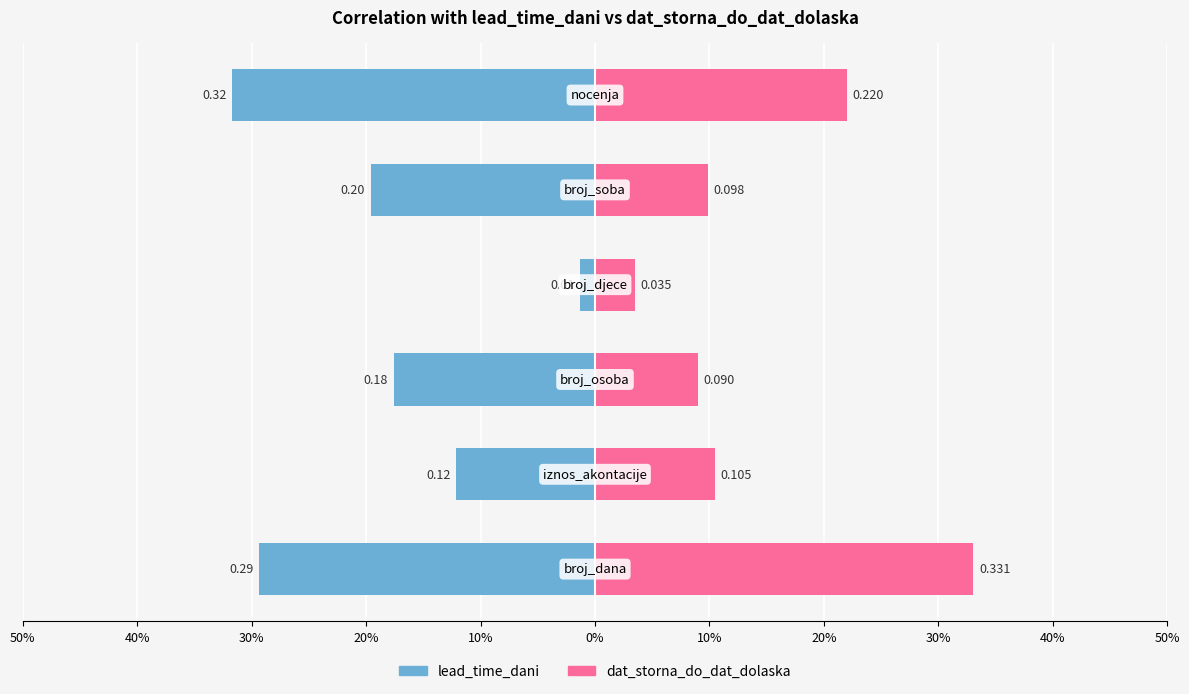

Count the number of data series in this chart.

2